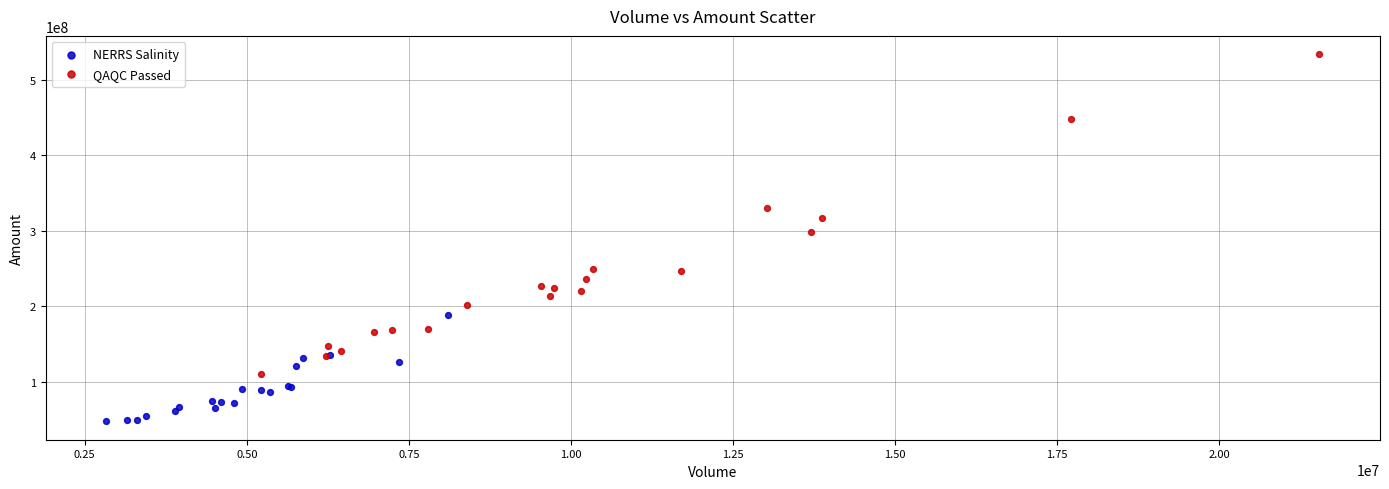

Which series contains the lowest Y value?

NERRS Salinity